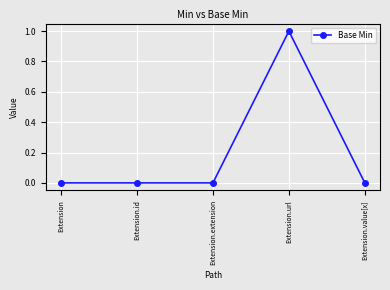

What is the label of the 2nd point from the left?

Extension.id